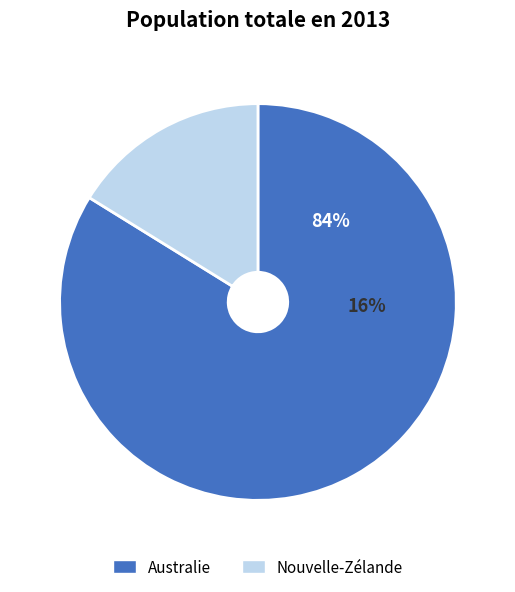

To the nearest percent, what is the combined percentage of Nouvelle-Zélande and Australie?

100%